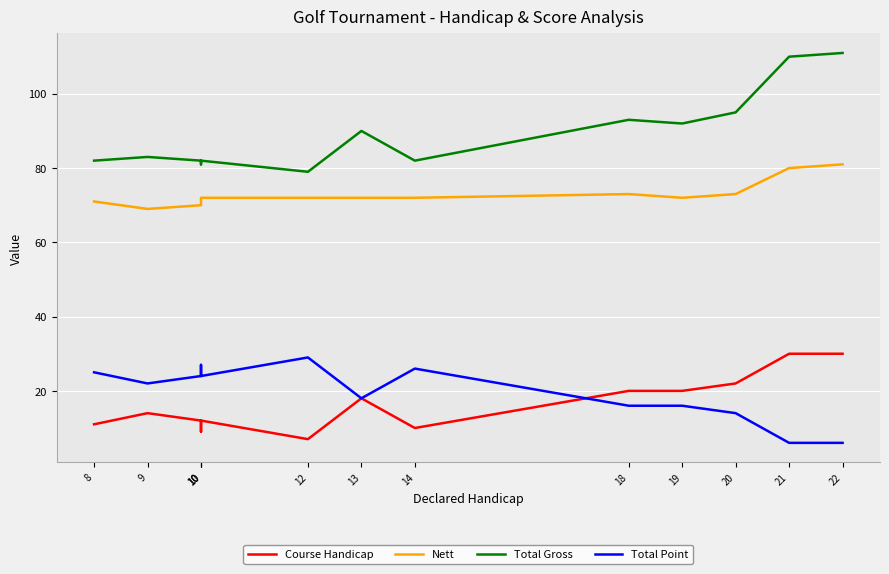

What is the total value across all series at 10?

188